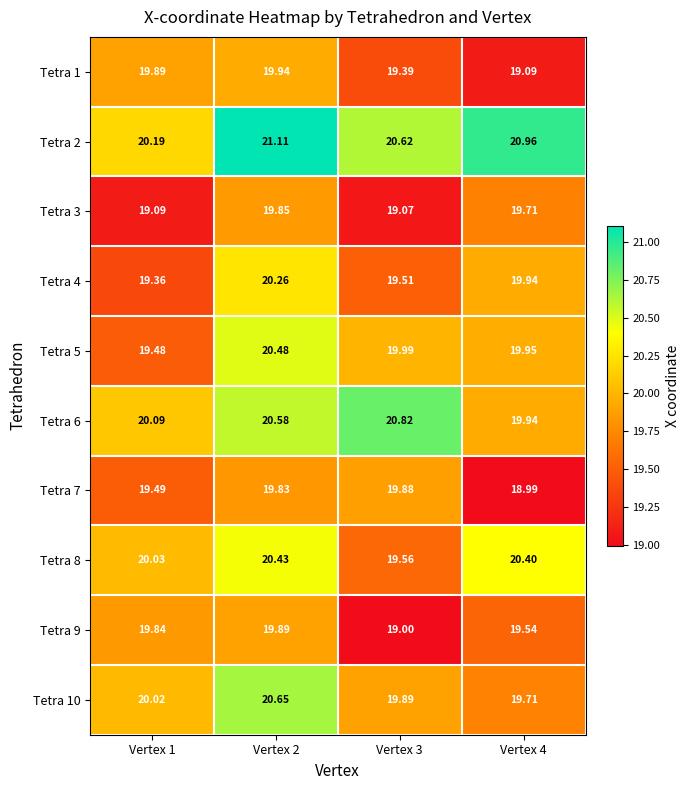

Which series changed the most between Vertex 3 and Vertex 4?

Tetra 7